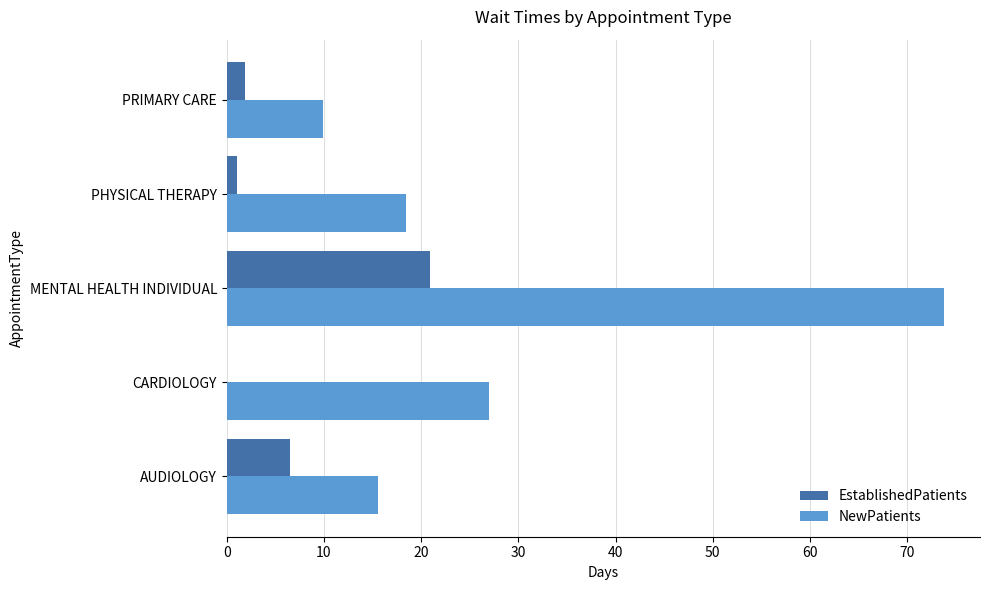

The NewPatients series shows 17.6 at MENTAL HEALTH INDIVIDUAL. True or false?

False